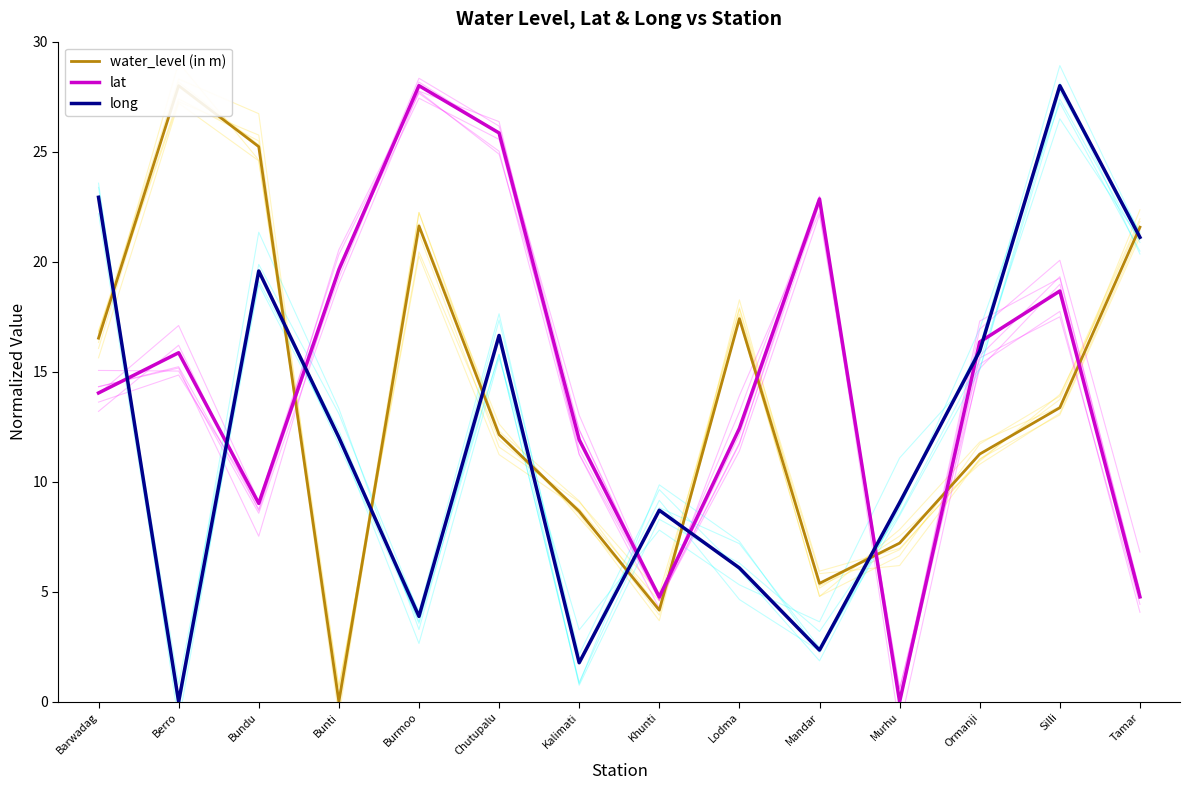

In long, how many points are lower than both neighbors (excluding endpoints)?

4